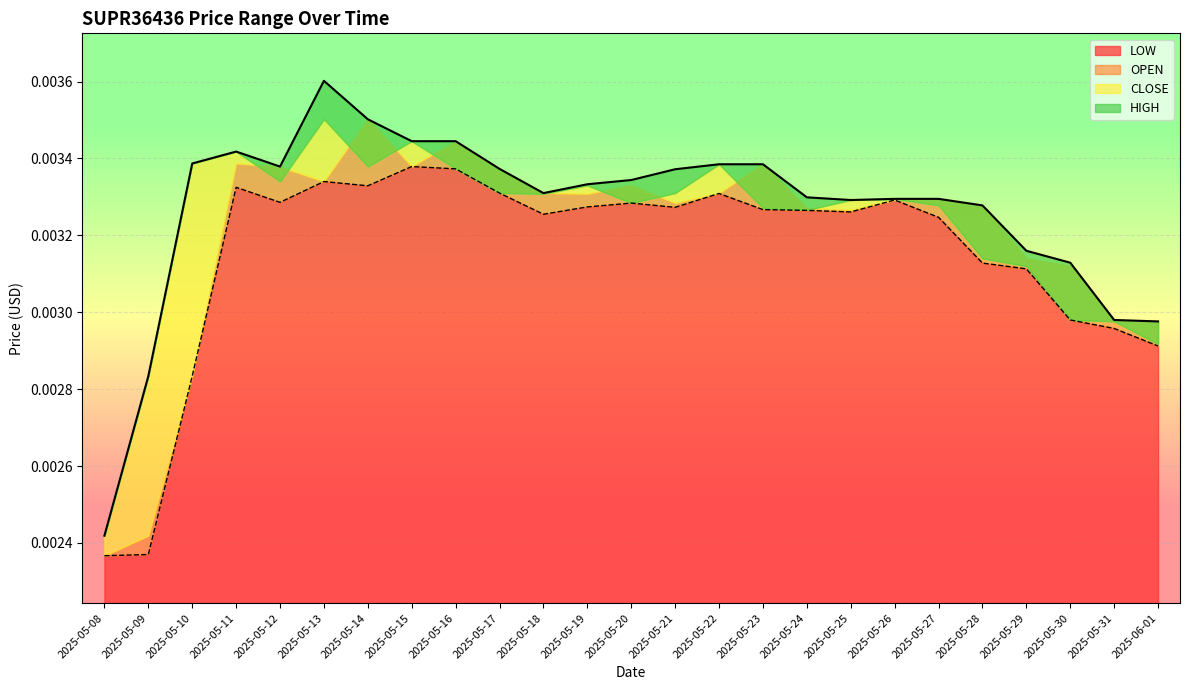

What is the label of the 17th point from the right?

2025-05-16